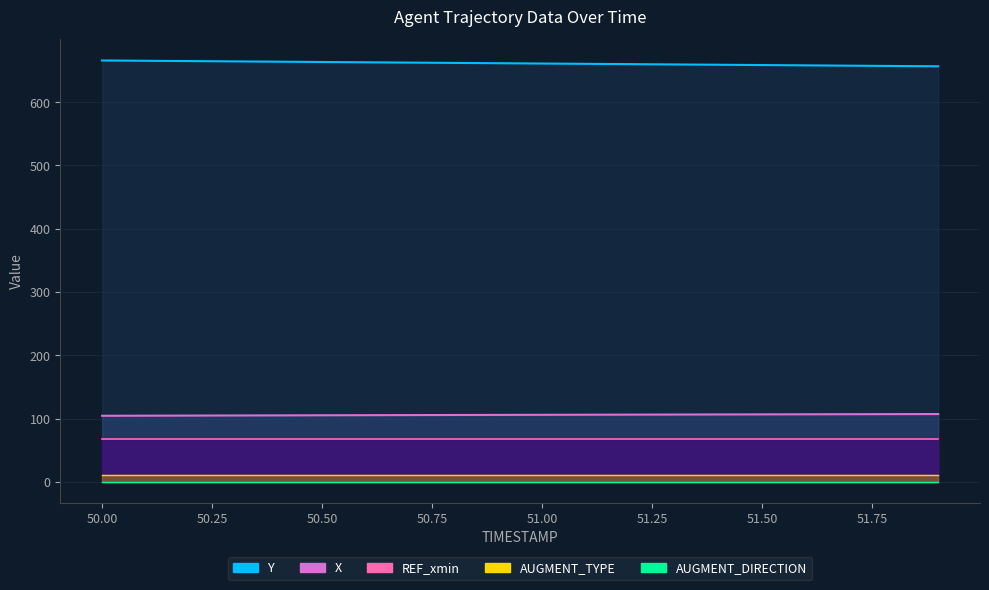

True or false: Y and X cross at least once.

False